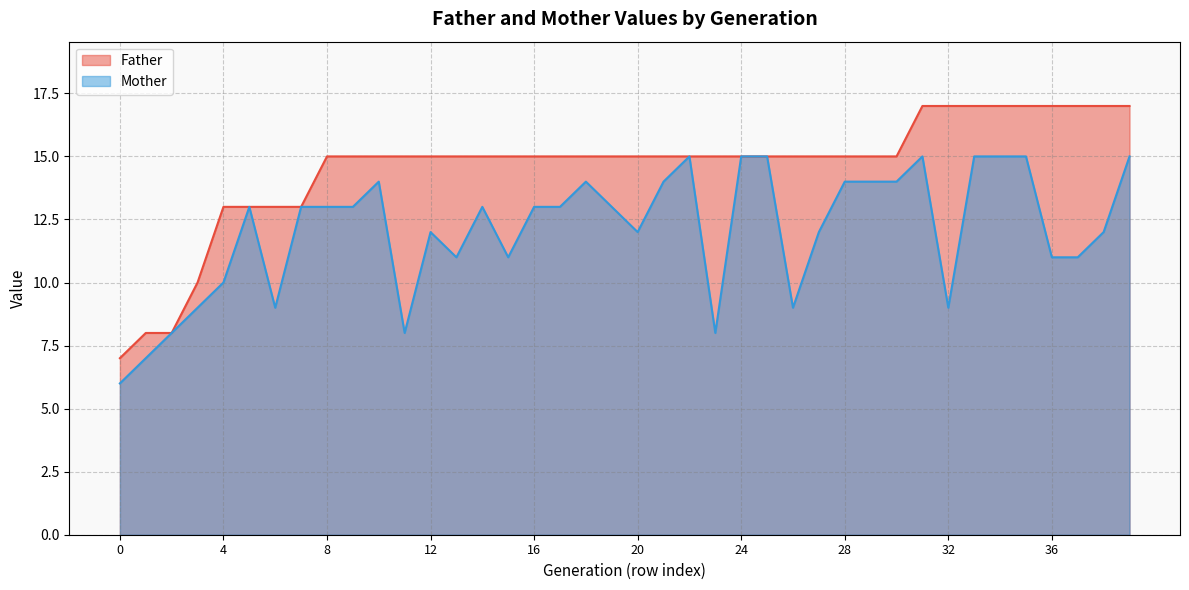

Where is the first local maximum for Mother?

5